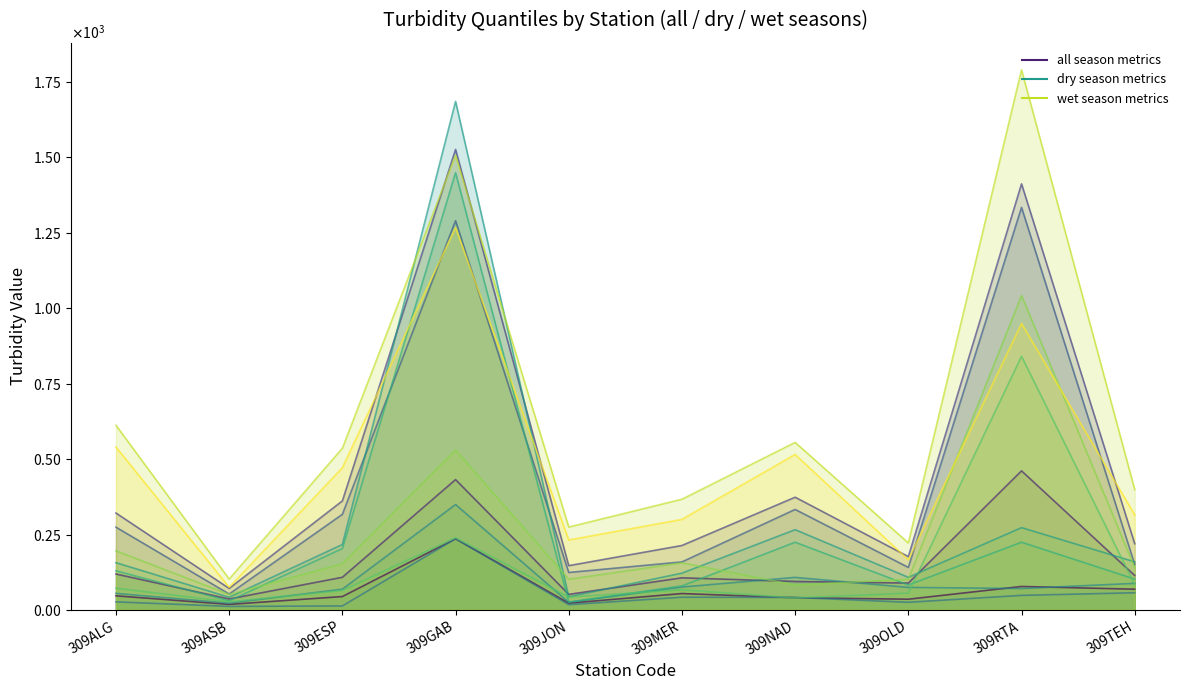

Read the IQR value at 309ASB.

52.9